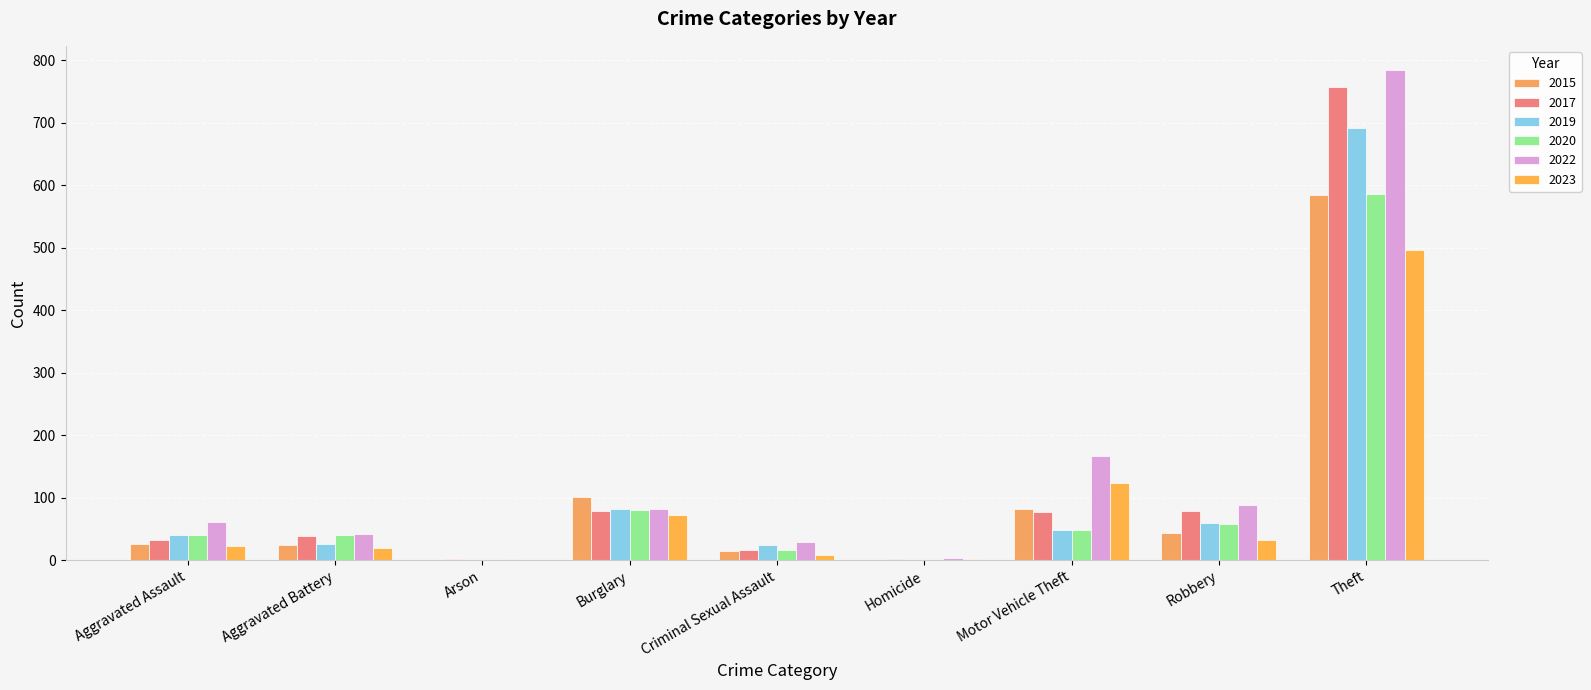

What are all the series names shown in the legend?

2015, 2017, 2019, 2020, 2022, 2023